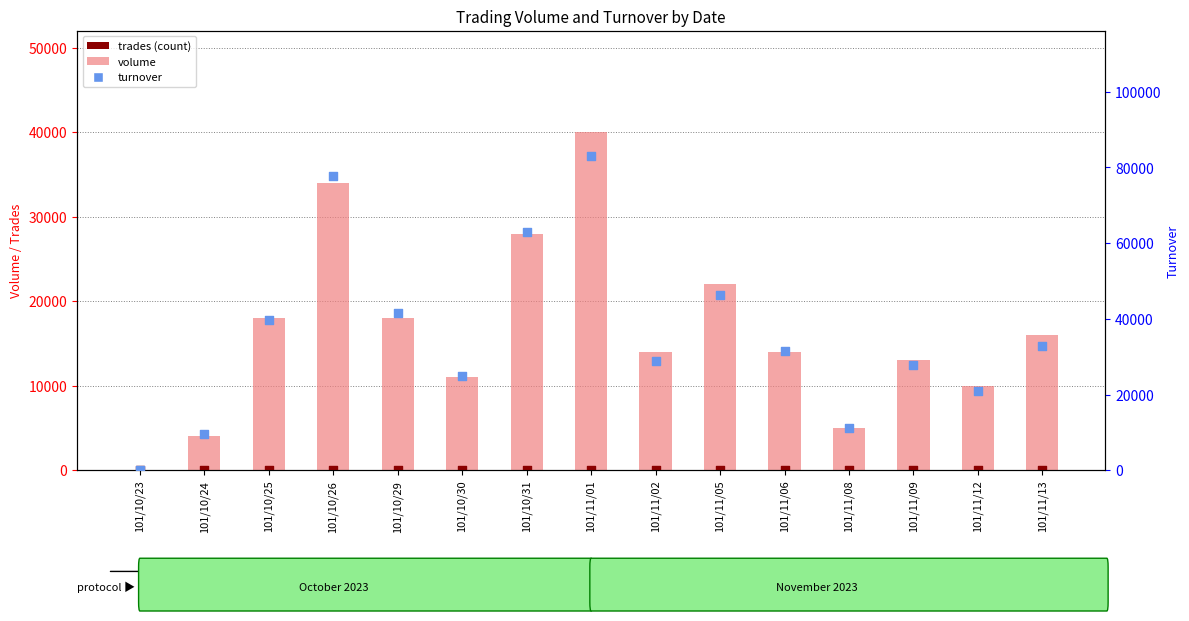

What is the total value across all series at 101/10/30?

35972